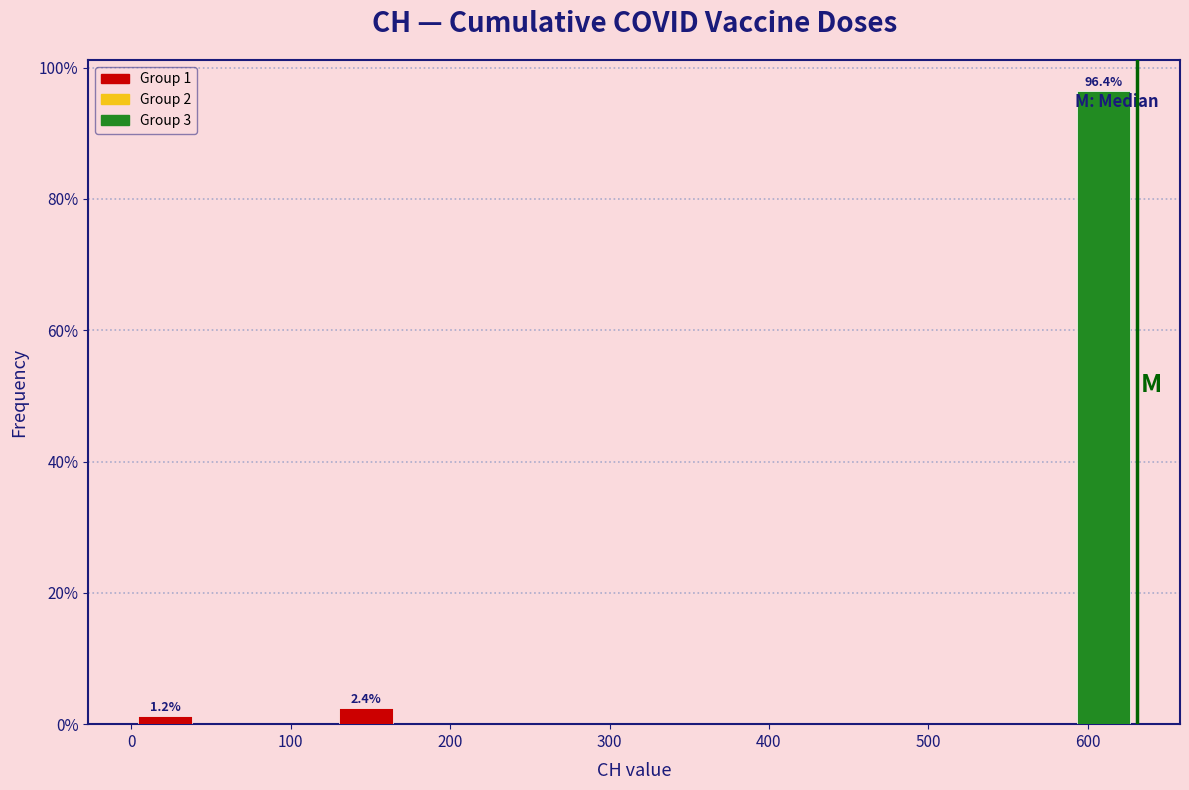

Which range on the x-axis has the tallest bar?

590 to 630